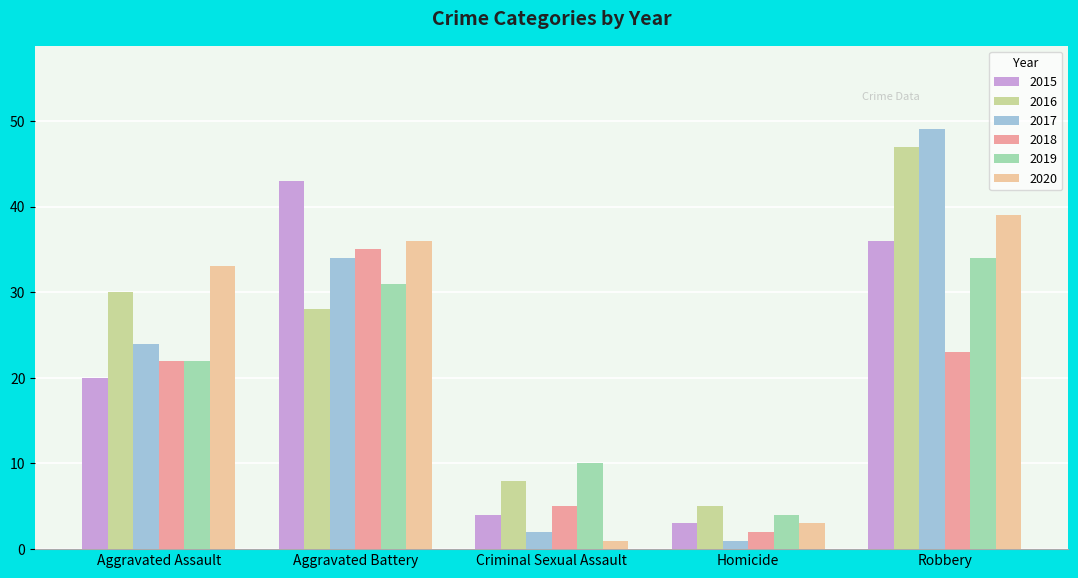

The 2017 series shows 24 at Aggravated Assault. True or false?

True